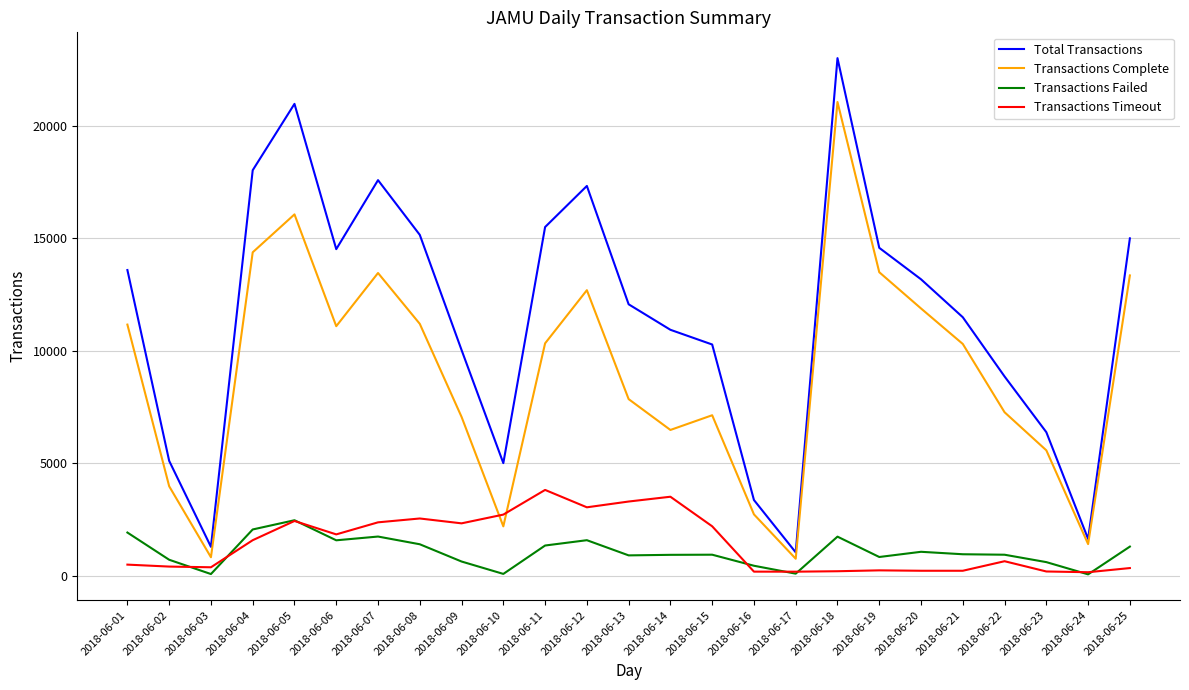

In Total Transactions, how many points are lower than both neighbors (excluding endpoints)?

5